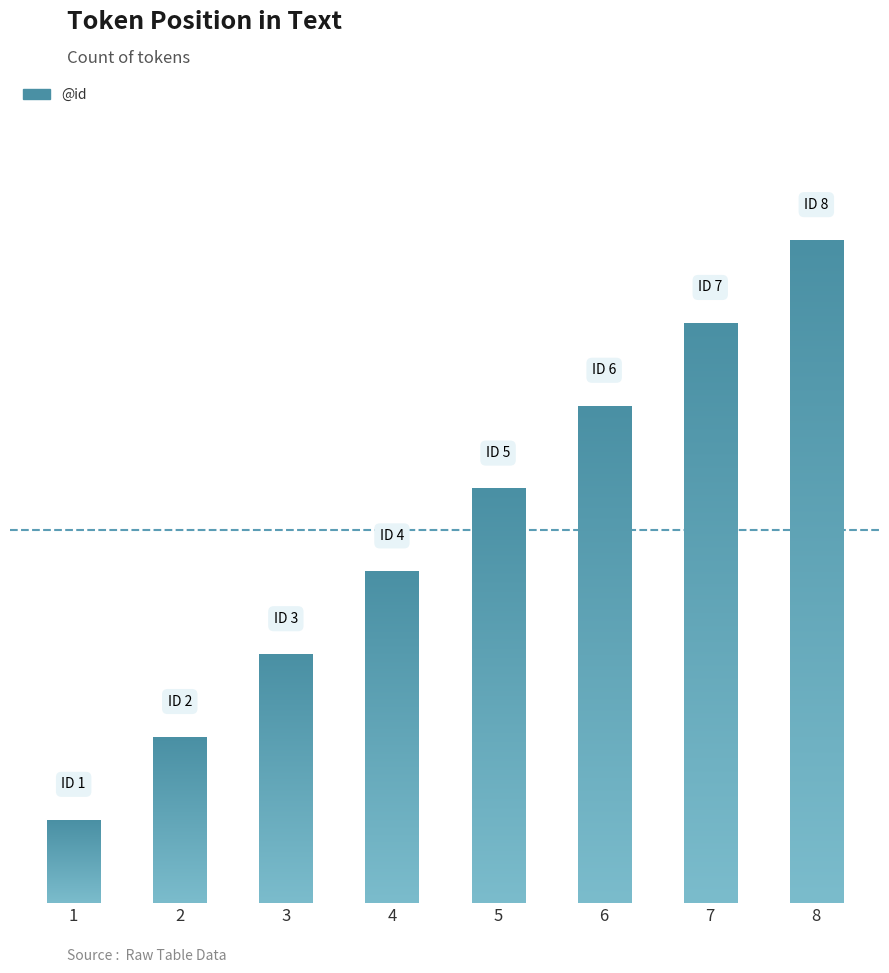

At which label does the data first exceed 5?

6